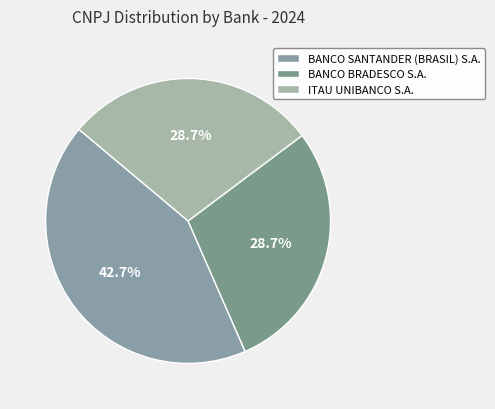

Which category has the biggest portion of the pie?

BANCO SANTANDER (BRASIL) S.A.